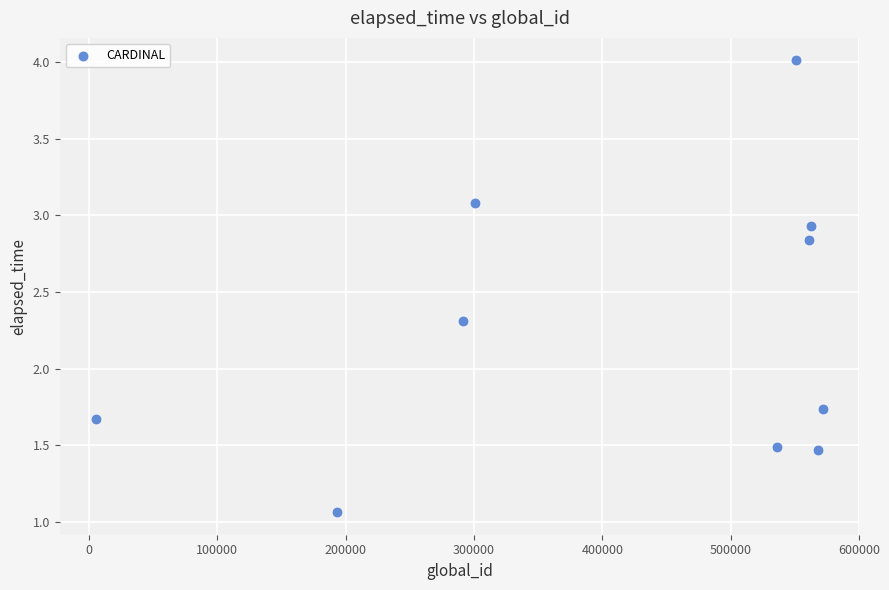

What is the range of Y values (max minus min)?

2.9